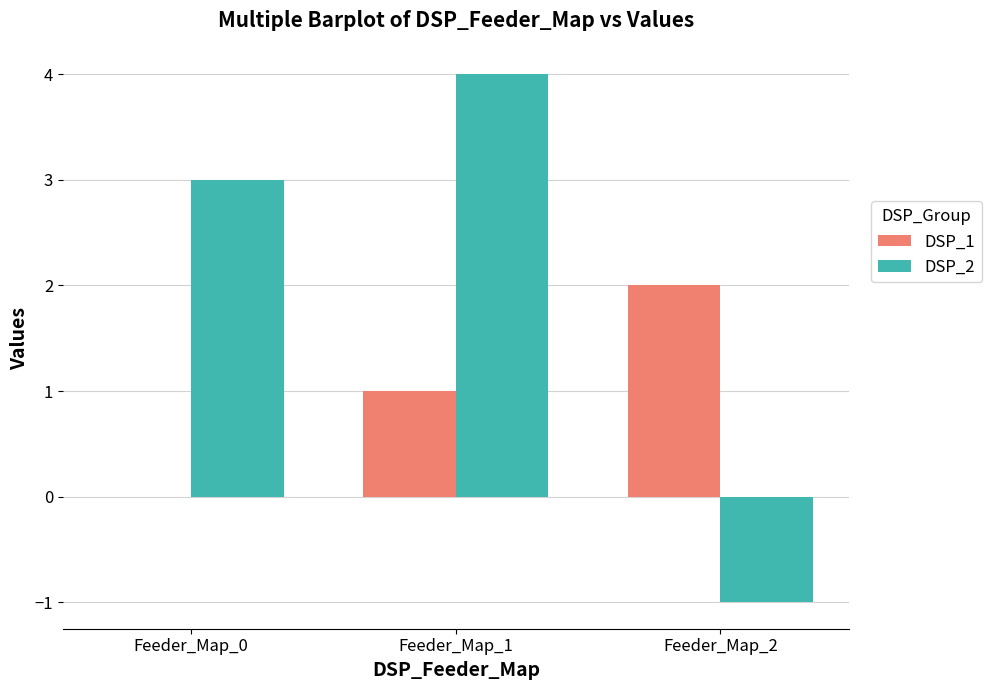

How many distinct data groups are displayed?

2